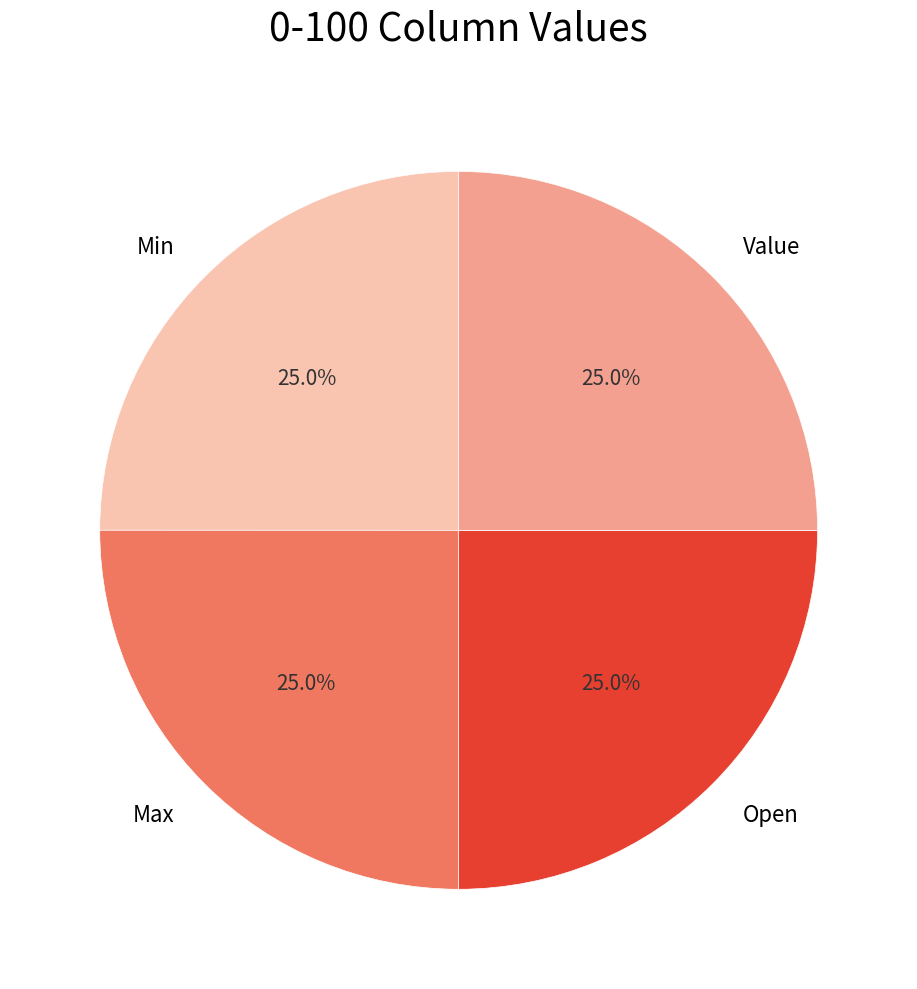

Is there a majority slice in this chart?

No